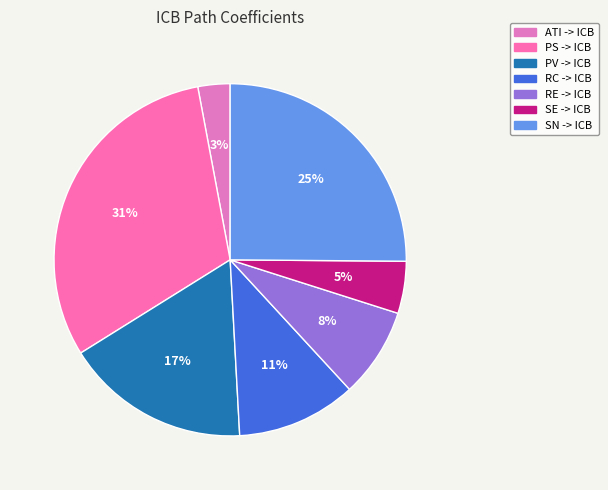

To the nearest percent, what portion does SN -> ICB represent?

25%